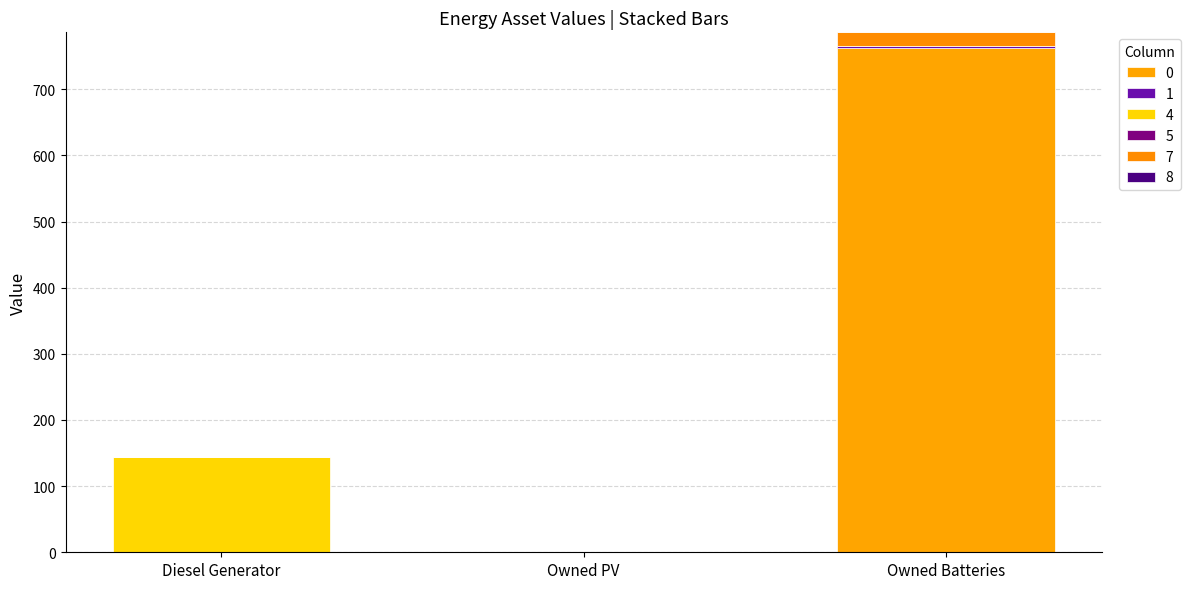

At which label does 0 first exceed 1?

Owned Batteries